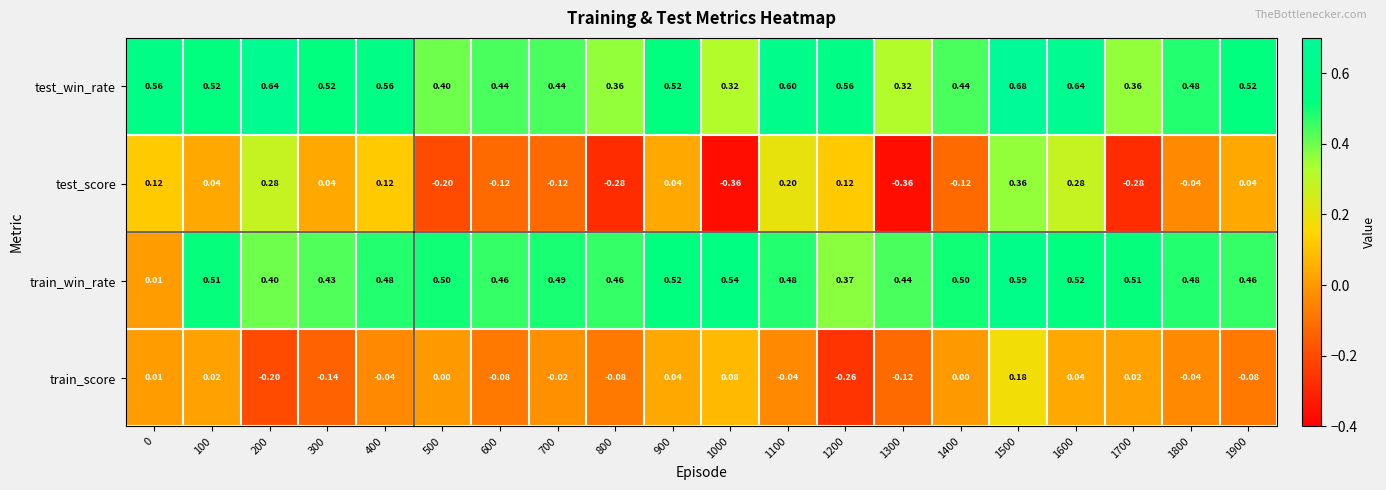

List the series in order of their peak value, lowest first.

train_score, test_score, train_win_rate, test_win_rate